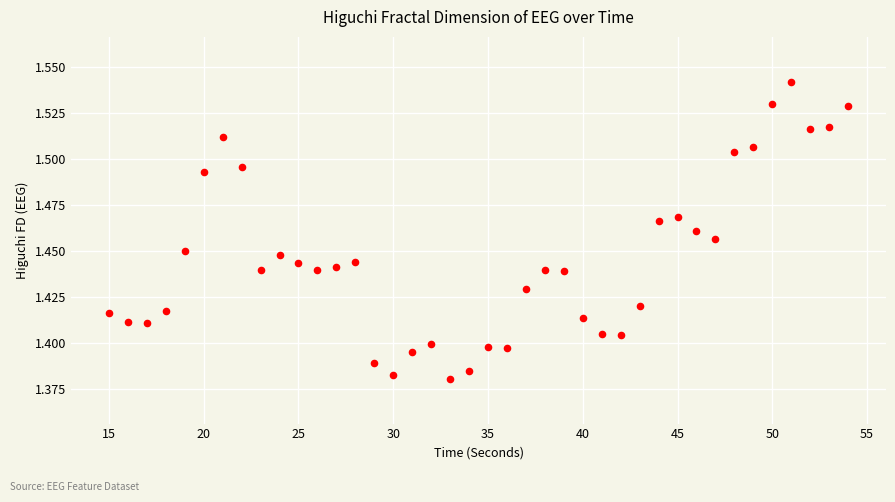

What is the range of X values (max minus min)?

39.0